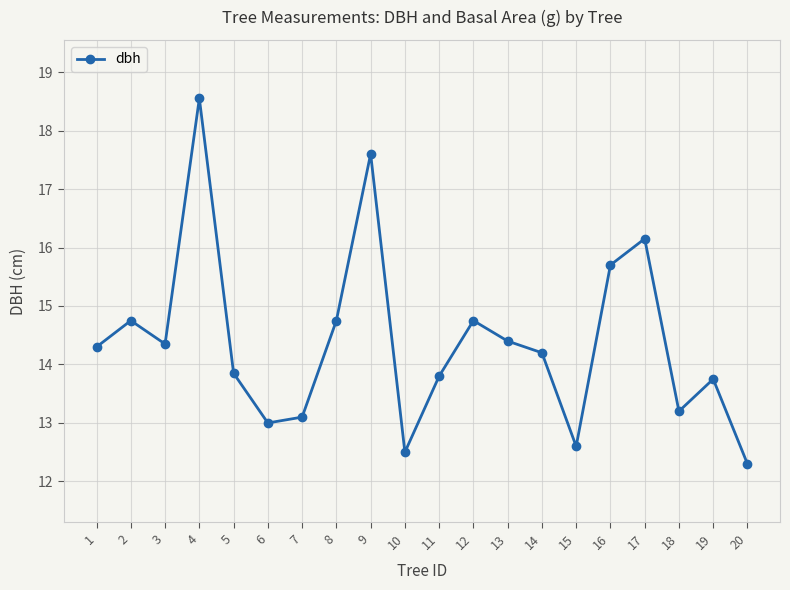

What is the value of the 9th point from the left?

17.6